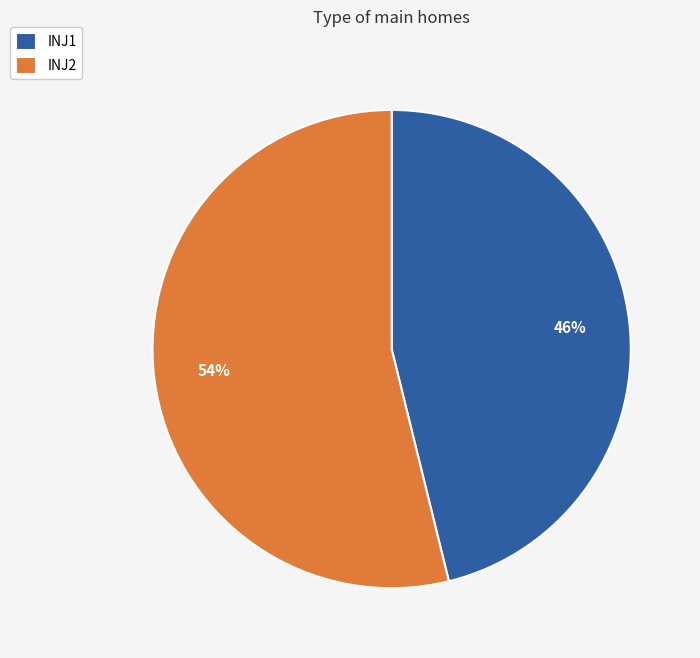

Approximately how many times larger is the value at INJ1 compared to INJ2?

0.9